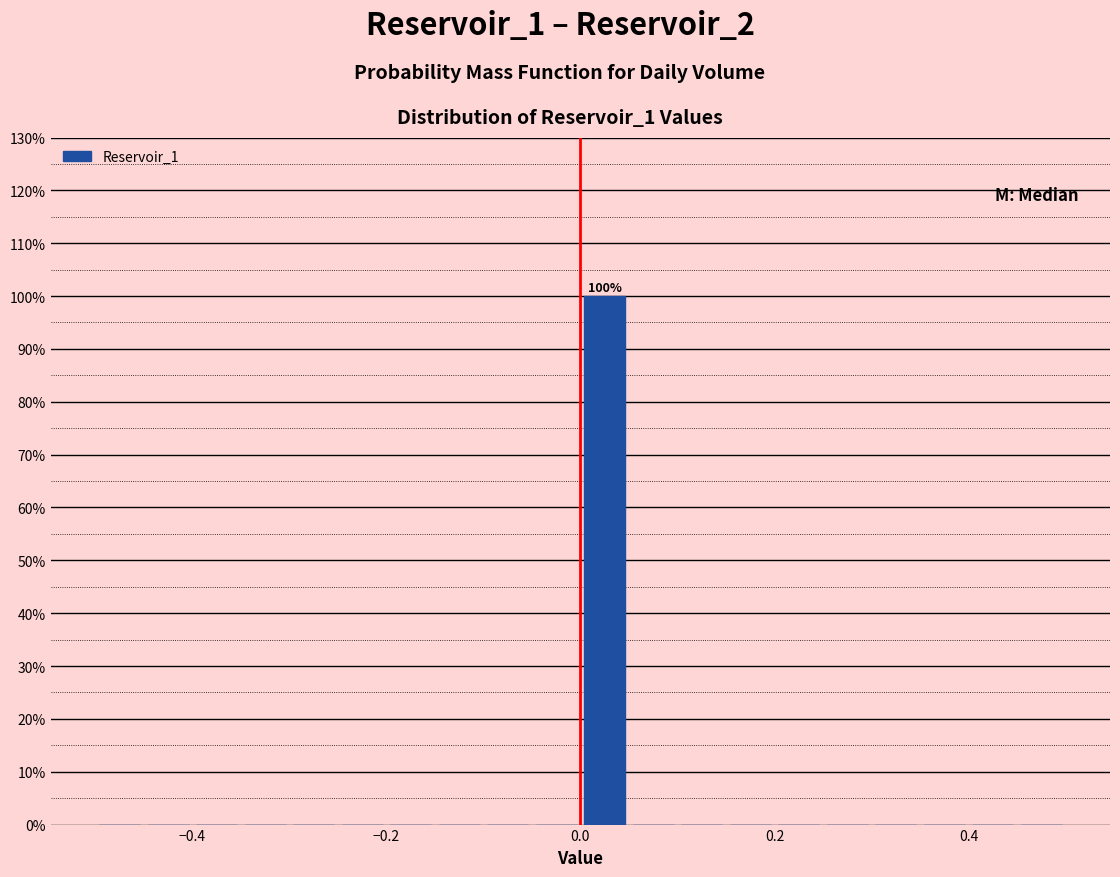

Around what value on the x-axis is the tallest bar? Give the approximate position of its centre, as read against the axis.

0.02